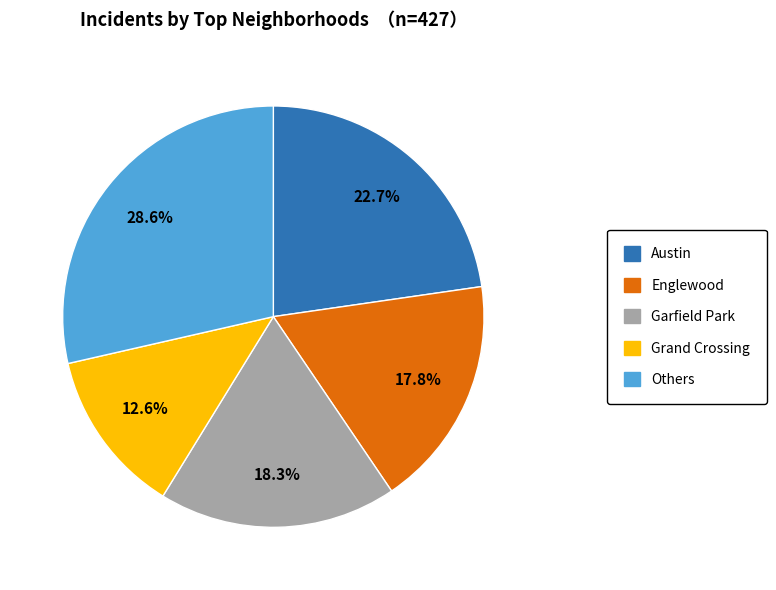

Does any single category account for the majority?

No